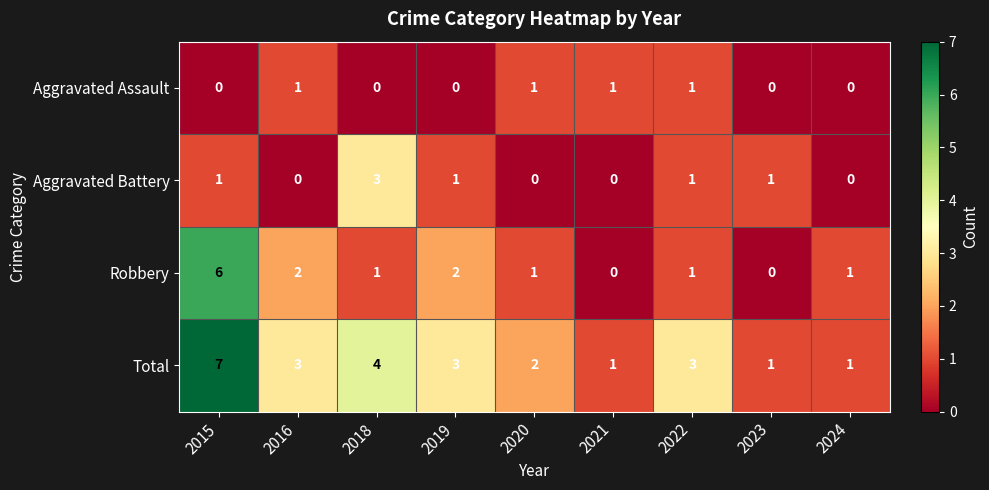

The Aggravated Assault series shows 0 at 2015. True or false?

True